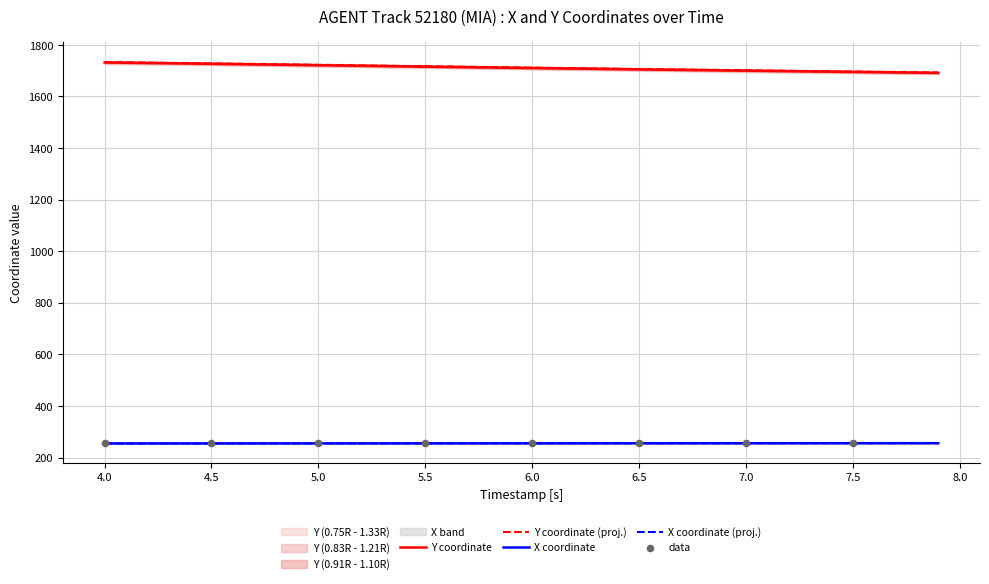

What is the minimum value for Y coordinate?

1691.5